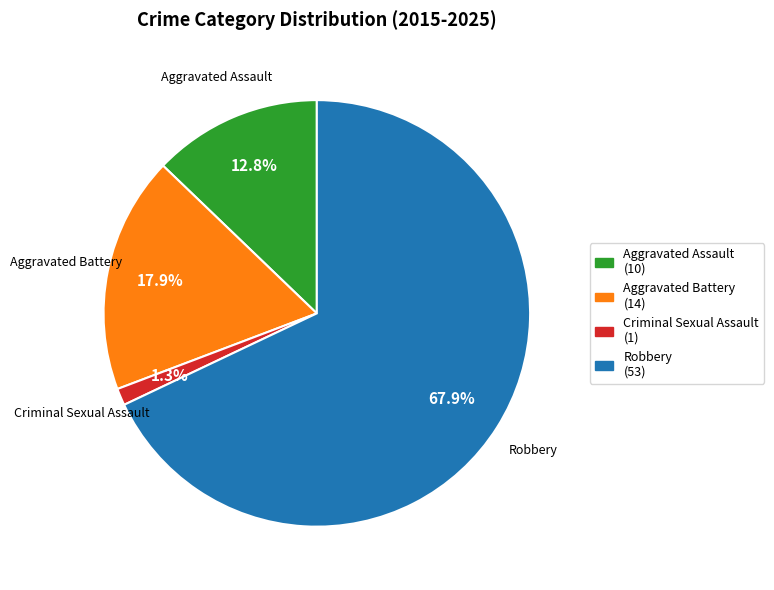

Which slice is the smallest?

Criminal Sexual Assault